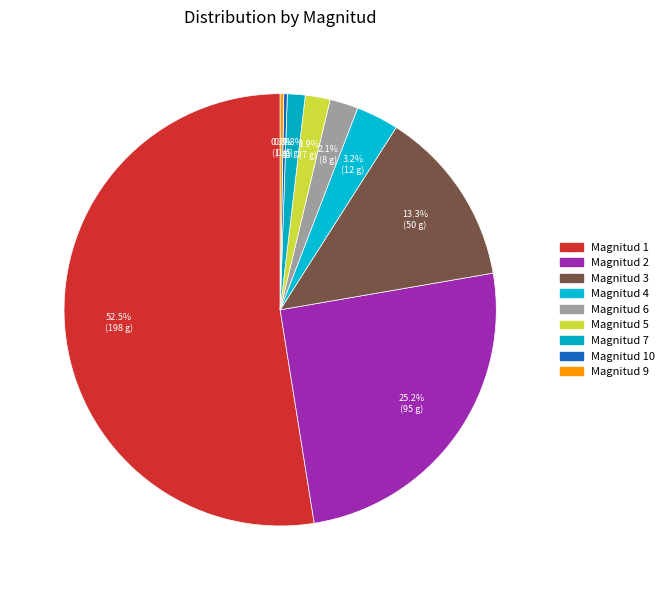

How many slices are in this pie chart?

9